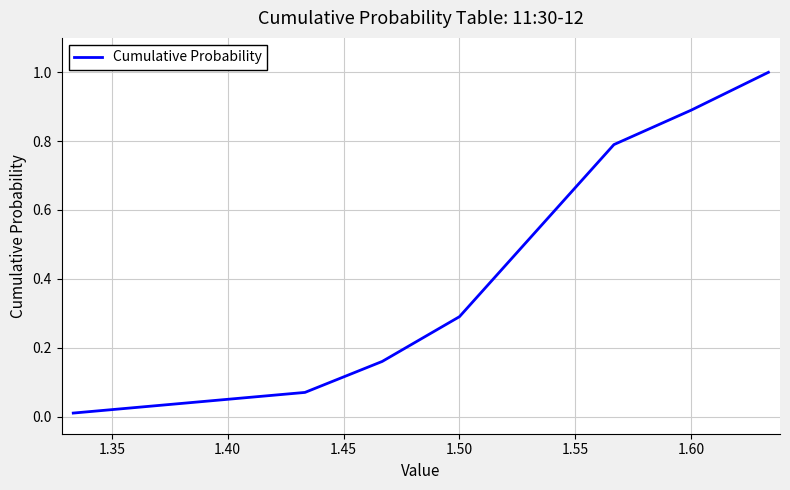

Does the chart have visible grid lines?

Yes